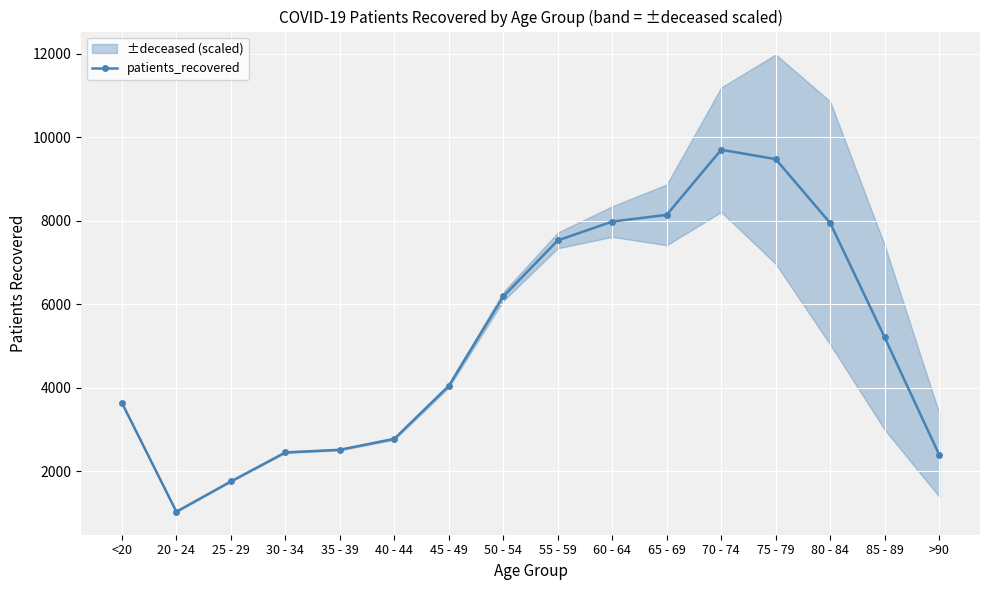

How many values in the patients_recovered series are below 5211?

8